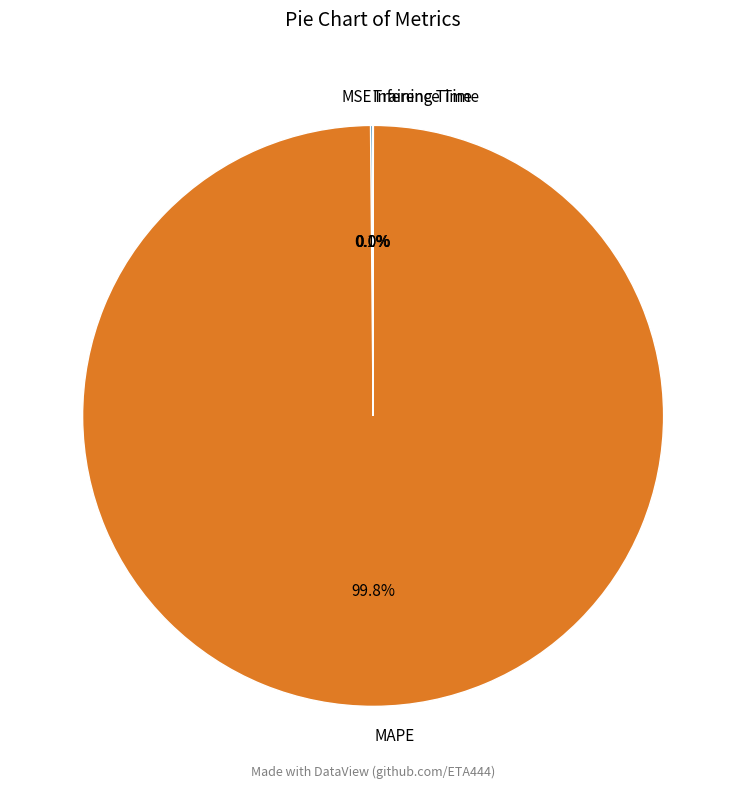

Is there a majority slice in this chart?

Yes